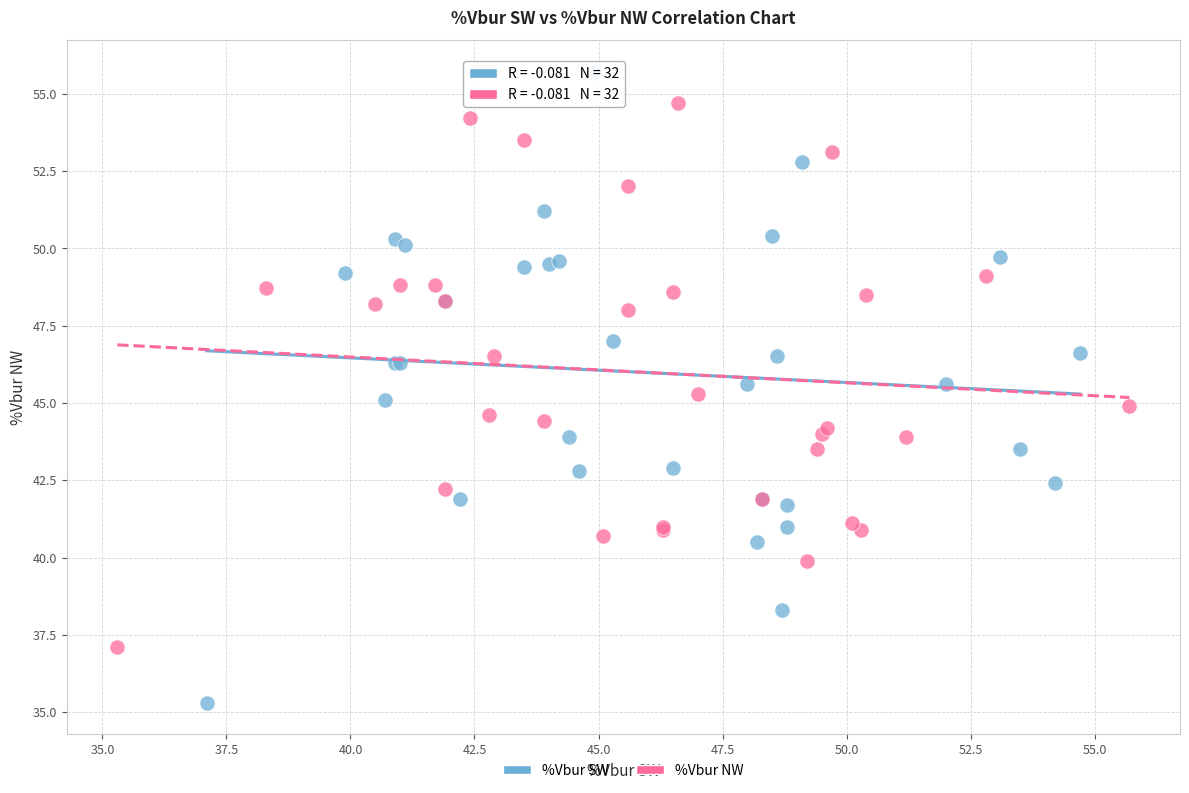

Which series has the largest Y range (max minus min)?

%Vbur SW